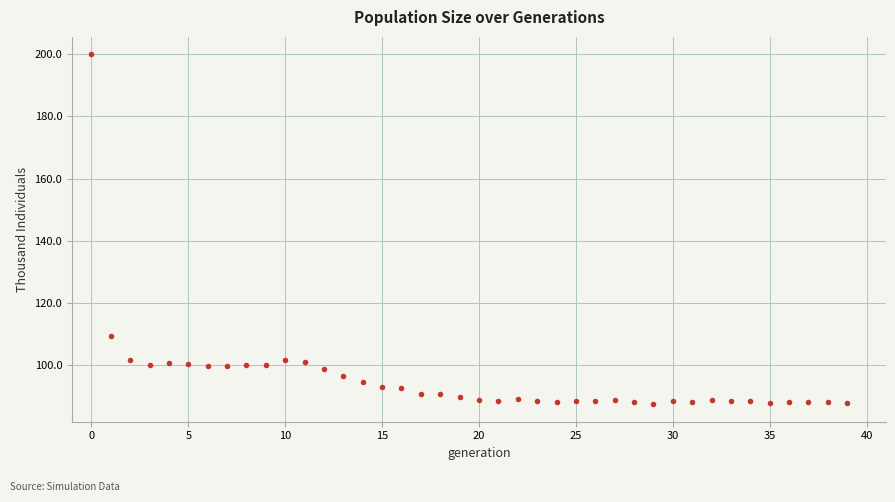

What is the range of Y values (max minus min)?

112.5